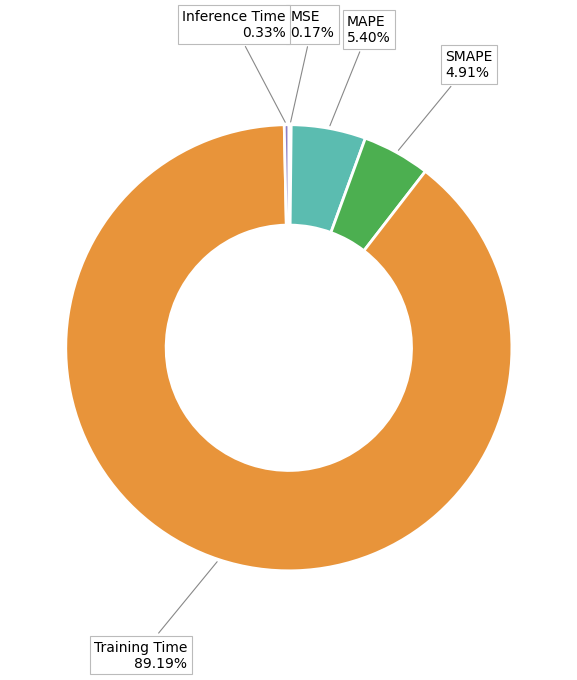

To the nearest percent, what is the difference between the largest and smallest slice percentages?

89%